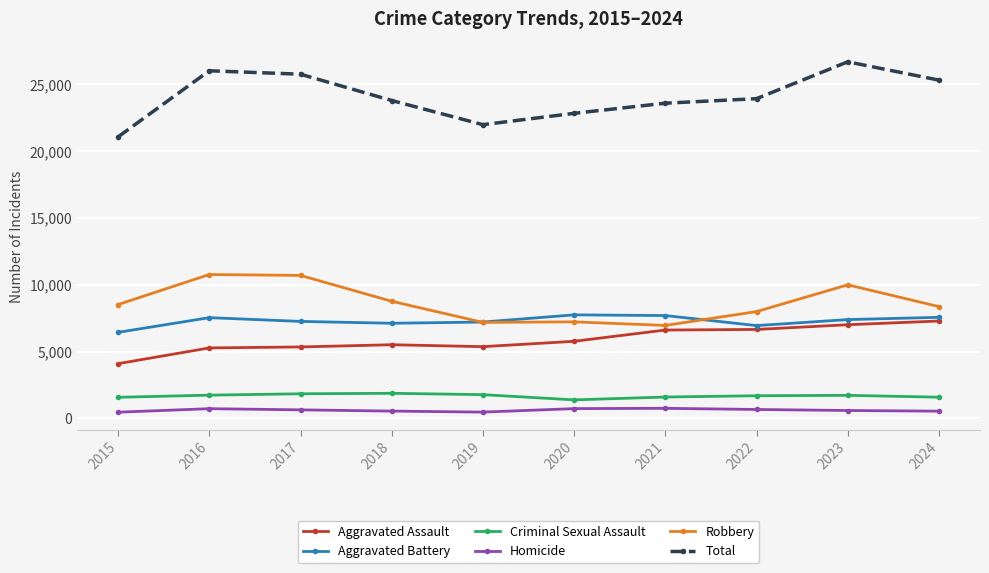

Is the value of Criminal Sexual Assault at 2019 greater than the value of Robbery at 2022?

No